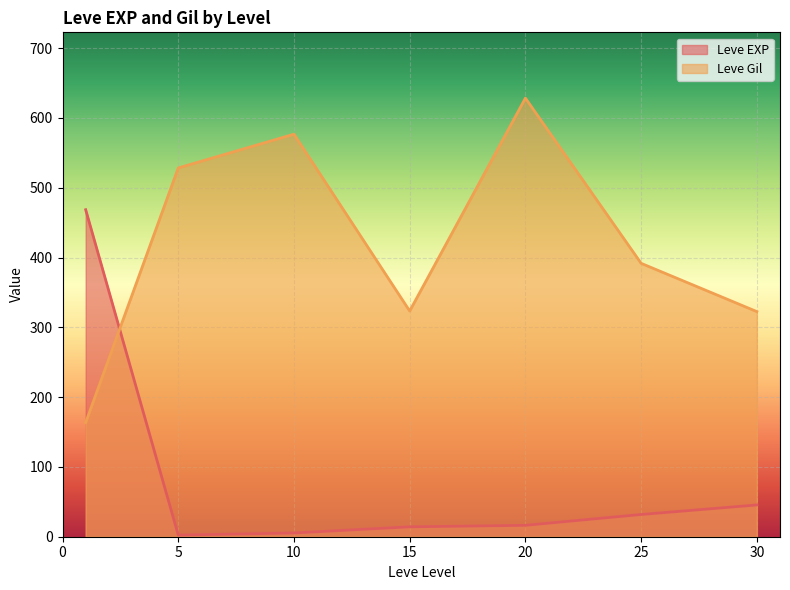

Is the value of Leve EXP at 20 greater than the value of Leve Gil at 20?

No